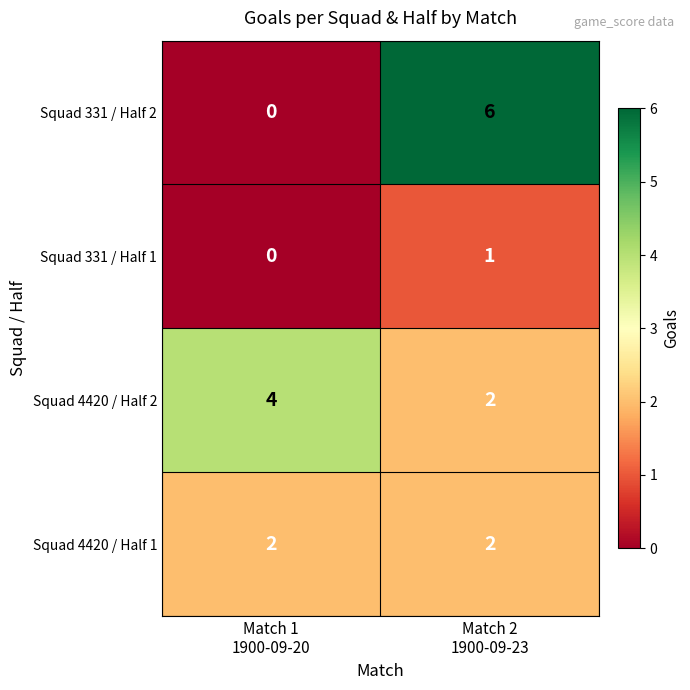

Reading left to right, transcribe all the data shown in this chart.

Squad 331 / Half 2: 0	6
Squad 331 / Half 1: 0	1
Squad 4420 / Half 2: 4	2
Squad 4420 / Half 1: 2	2